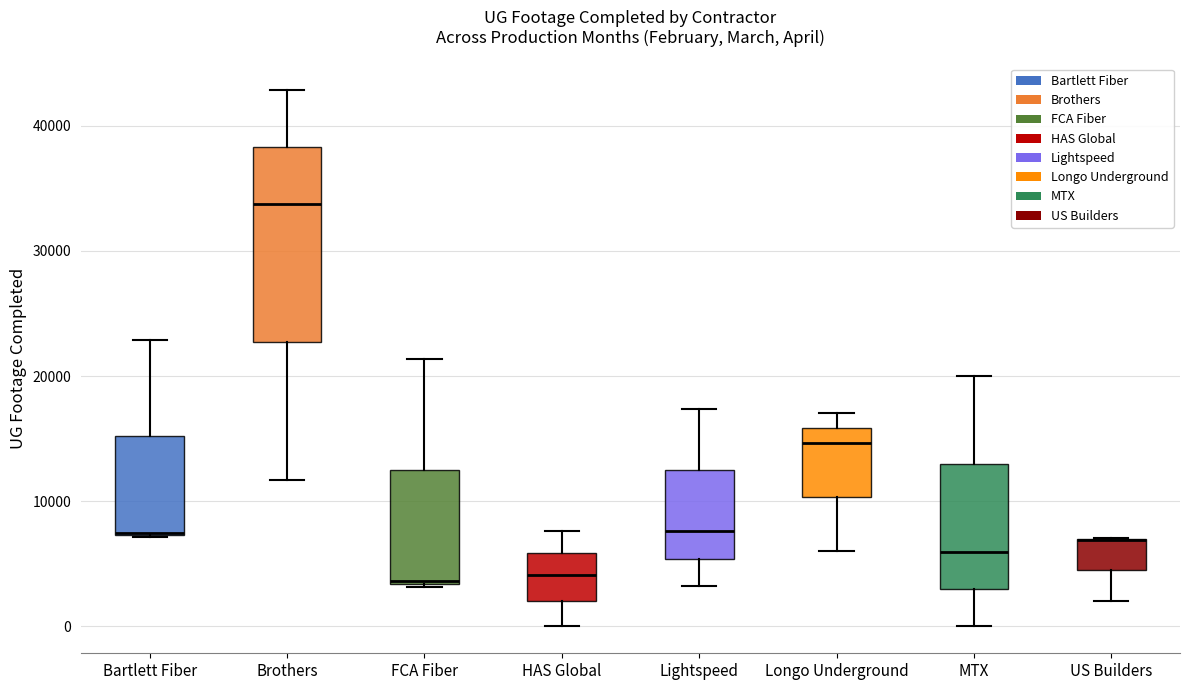

Reading left to right, transcribe this box plot: for each box, give where its median line is, the range the box spans, and where its two whiskers end, as read against the y-axis. The values are not printed on the chart, so give them approximately, as read against the axis.

Bartlett Fiber: median 7000 (drawn on the box's lower edge), box 7000 to 15000, whiskers 7000 to 23000
Brothers: median 34000, box 23000 to 38000, whiskers 12000 to 43000
FCA Fiber: median 4000, box 3000 to 12000, whiskers 3000 to 21000
HAS Global: median 4000, box 2000 to 6000, whiskers 0 to 8000
Lightspeed: median 8000, box 5000 to 12000, whiskers 3000 to 17000
Longo Underground: median 15000, box 10000 to 16000, whiskers 6000 to 17000
MTX: median 6000, box 3000 to 13000, whiskers 0 to 20000
US Builders: median 7000 (drawn on the box's upper edge), box 4000 to 7000, whiskers 2000 to 7000